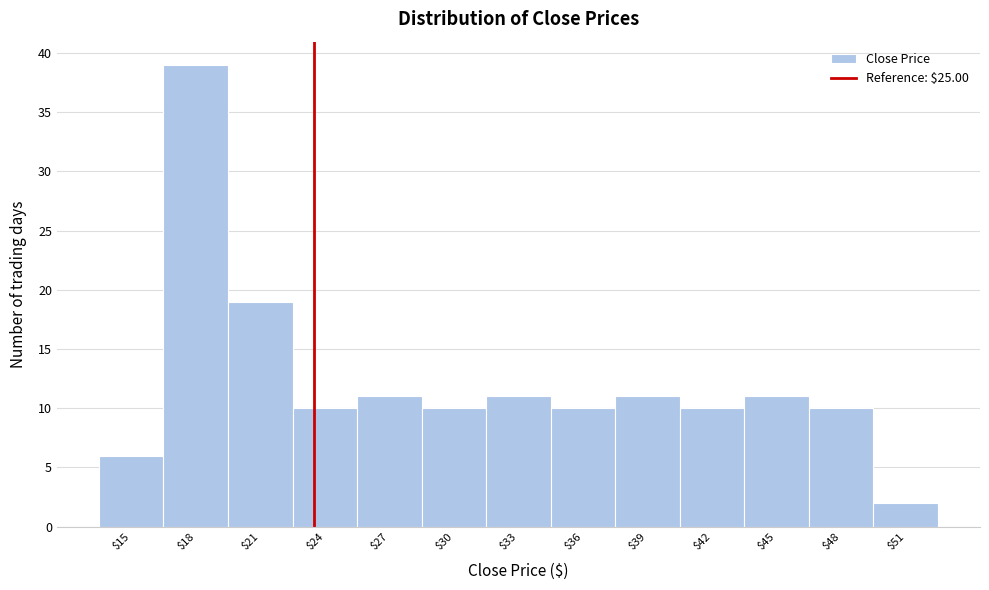

Reading left to right, list all the values displayed in this chart.

6	39	19	10	11	10	11	10	11	10	11	10	2